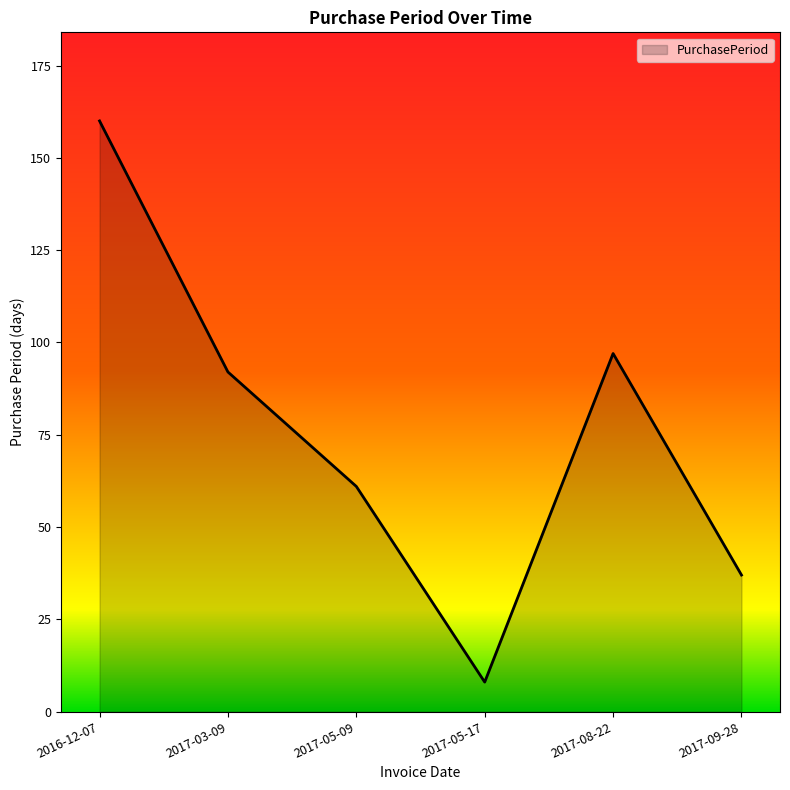

Rank the categories by value from highest to lowest.

2016-12-07, 2017-08-22, 2017-03-09, 2017-05-09, 2017-09-28, 2017-05-17